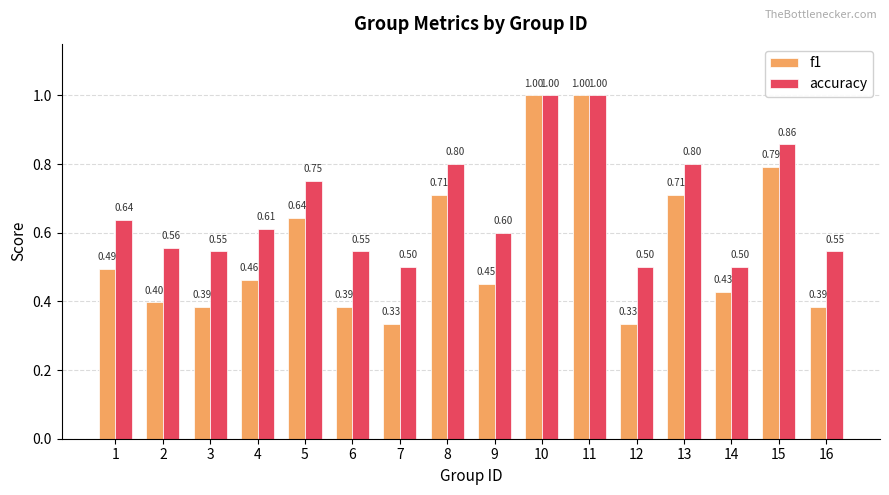

What is the highest value of the f1 series?

1.0